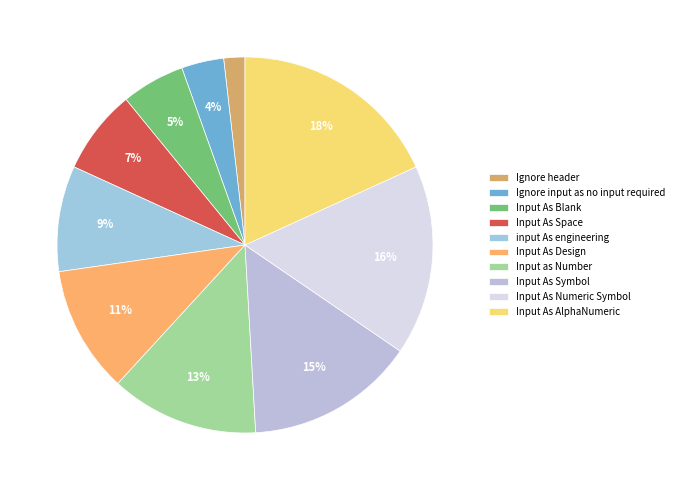

To the nearest percent, what is the difference between the largest and smallest slice percentages?

16%